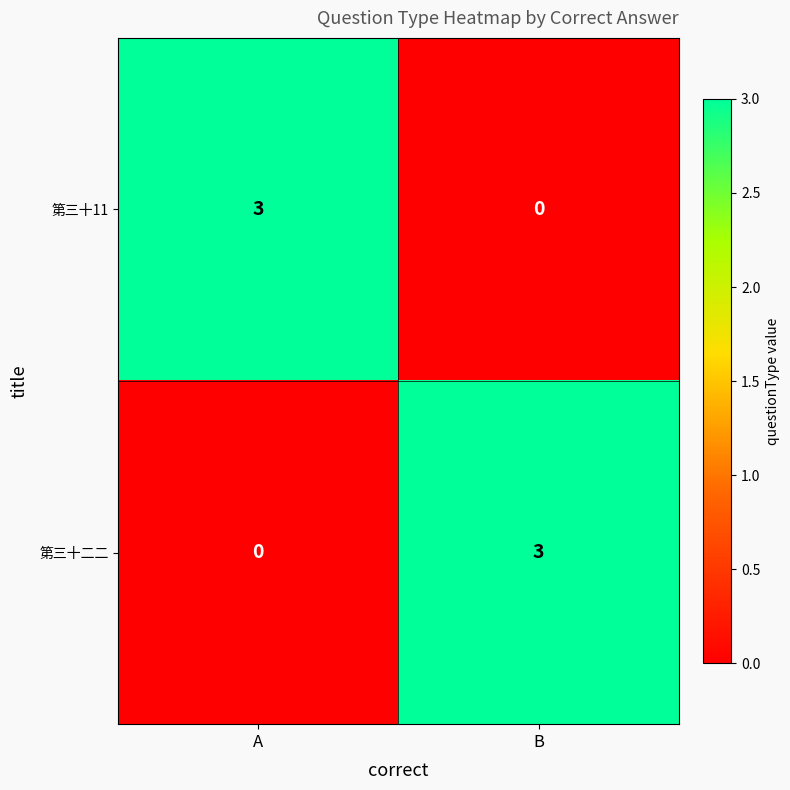

The value of 第三十二二 at A is -2. True or false?

False